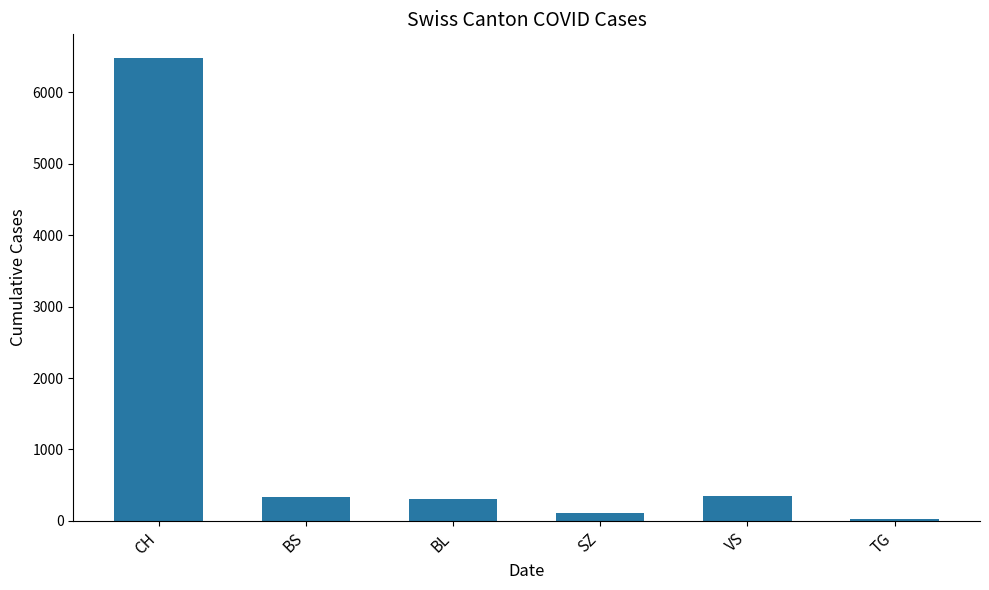

What is the difference between the values at VS and TG?

318